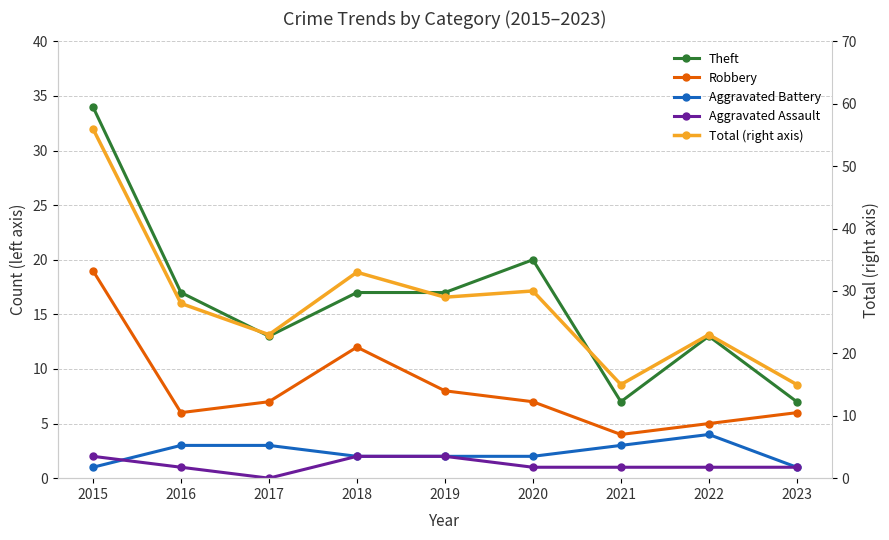

The value of Aggravated Battery at 2022 is 7. True or false?

False